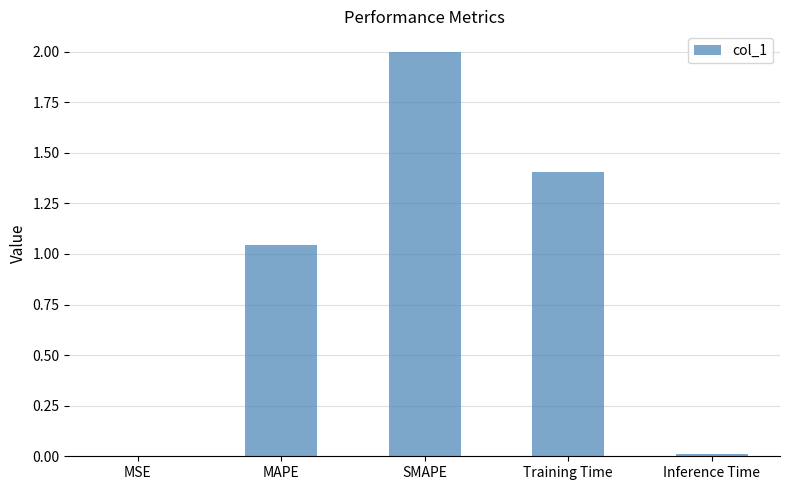

Which label corresponds to the largest value in the chart?

SMAPE